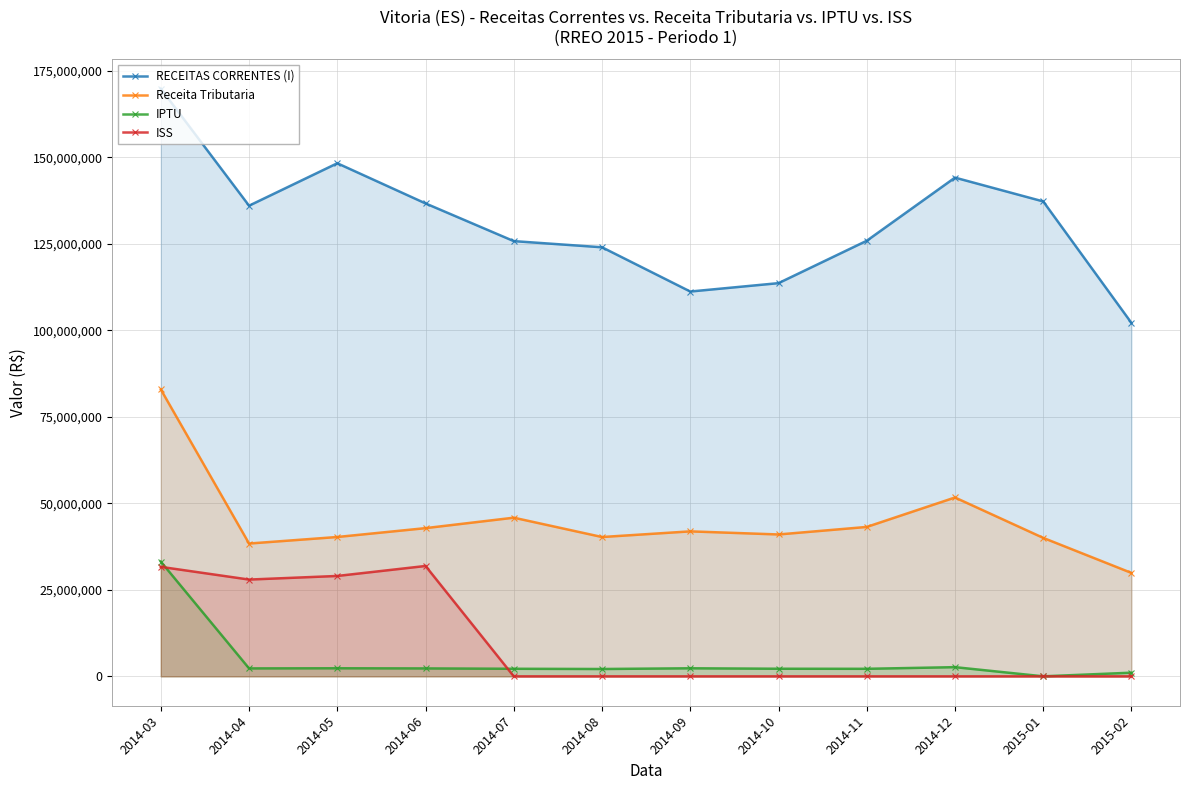

What is the label of the 6th point from the right?

2014-09